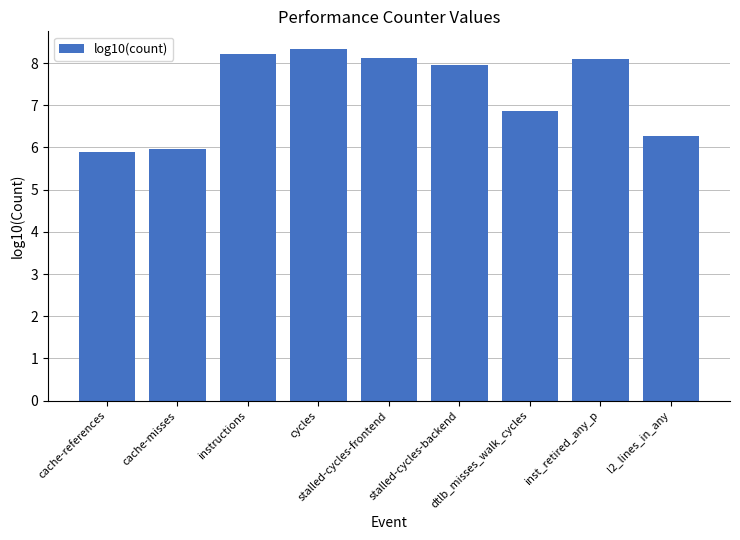

What is the greatest value displayed?

8.3